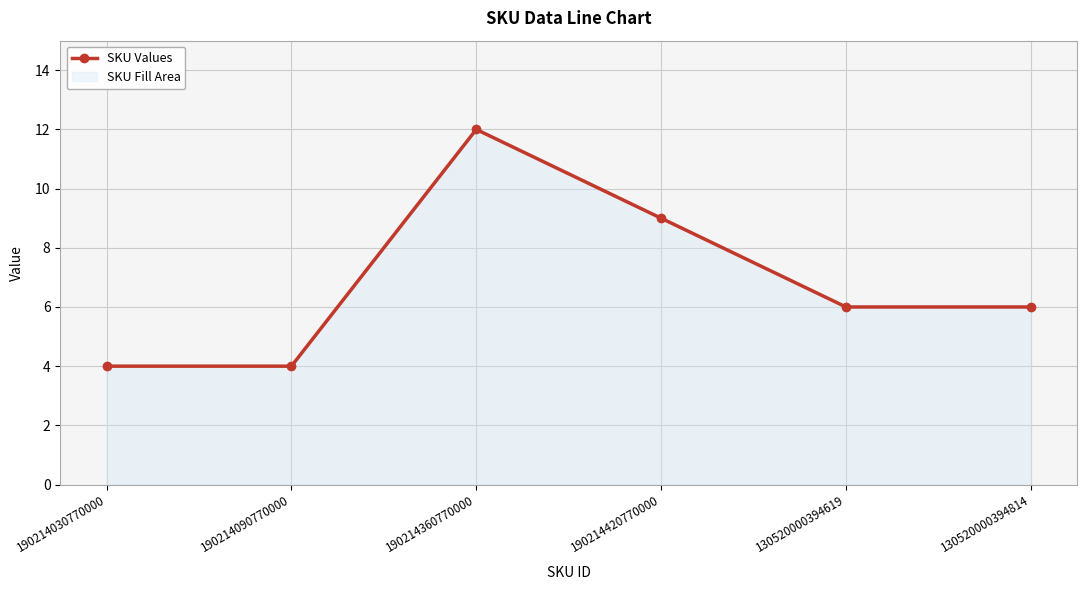

How many categories are shown in the chart?

6